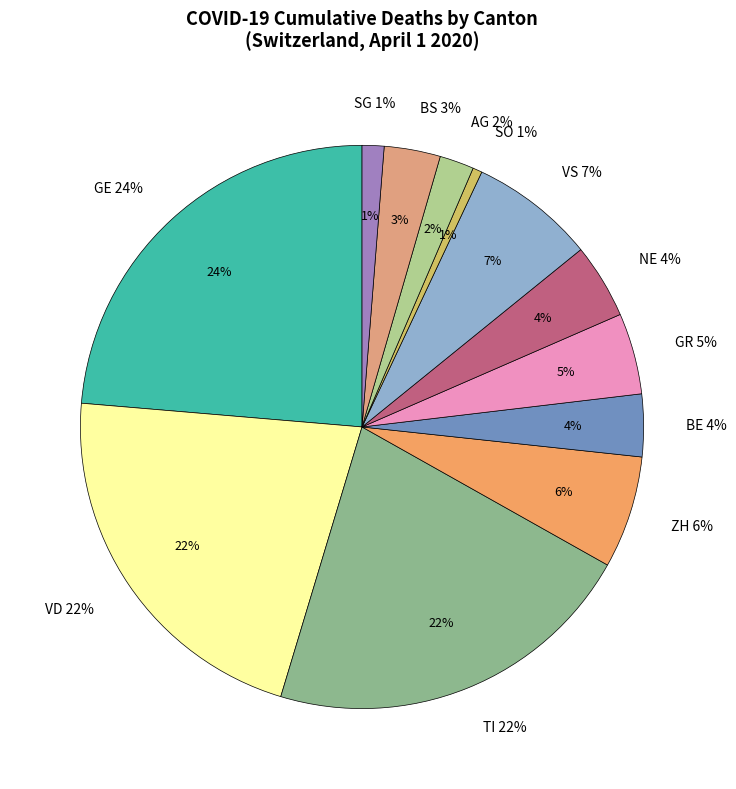

Is 2020-03-23 the majority of the pie?

No